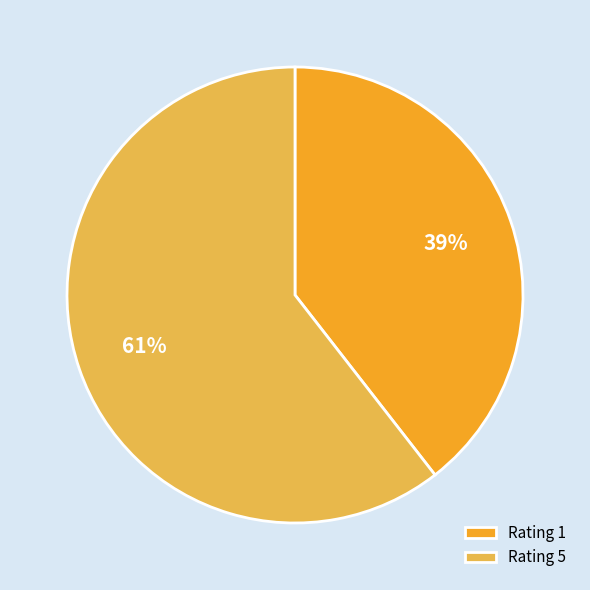

Rank the categories by value from lowest to highest.

Rating 1, Rating 5